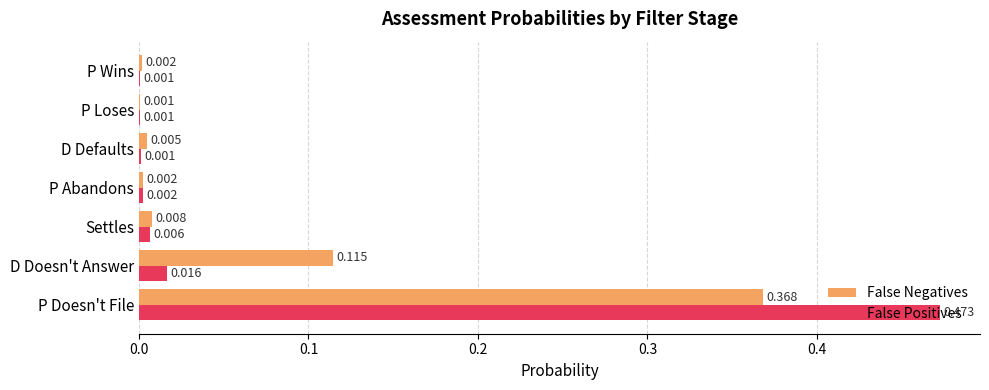

Which label corresponds to the largest value in the chart?

P Doesn't File